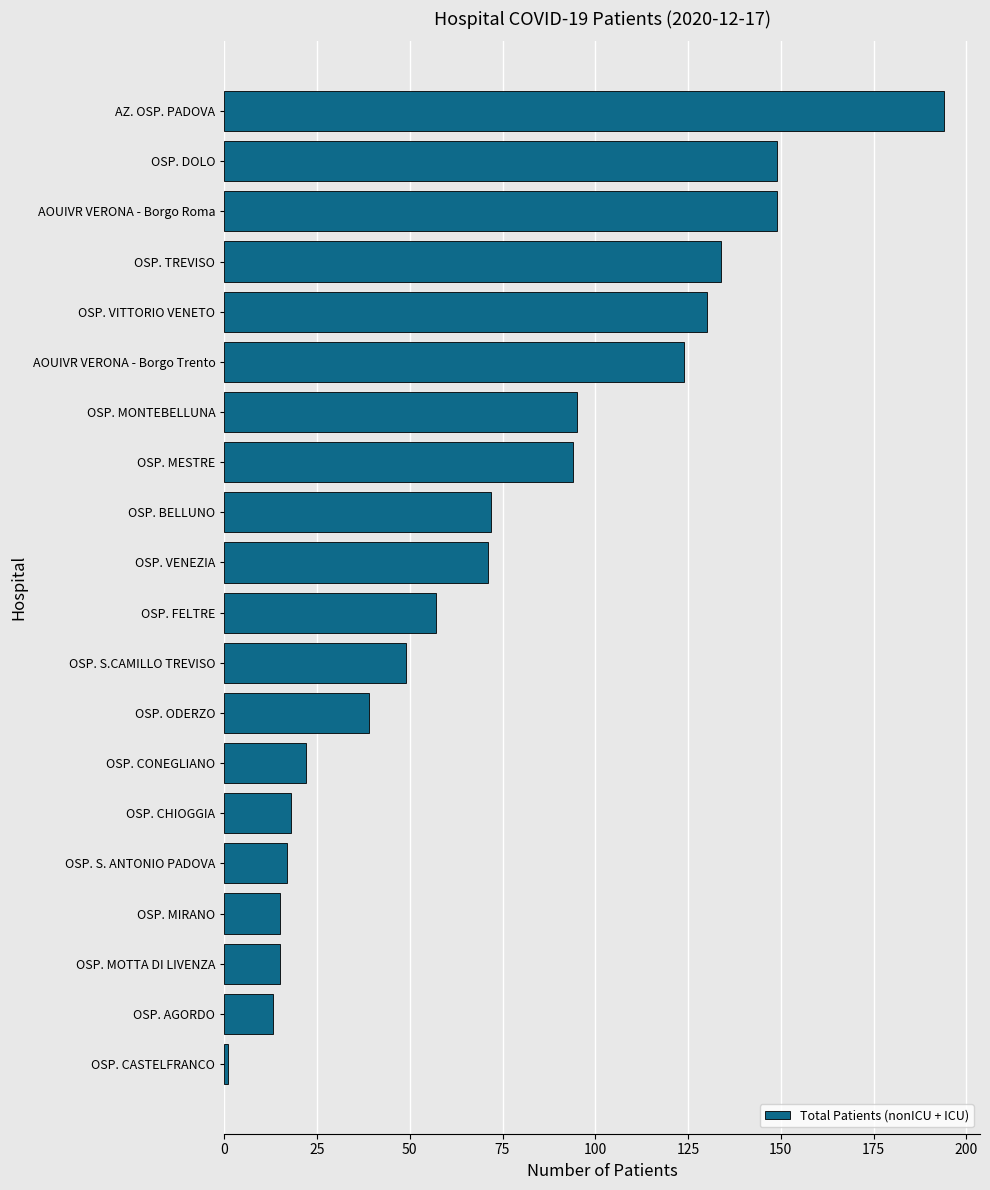

How many bars are there in total?

20